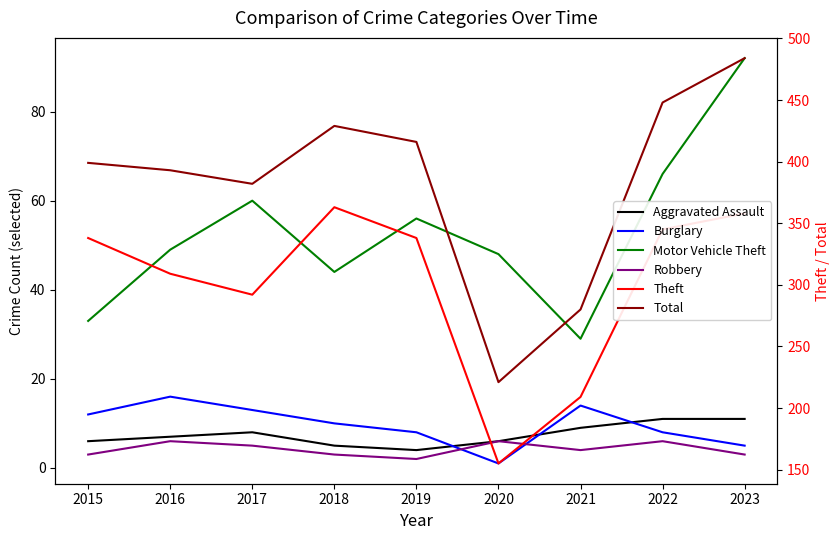

Reading left to right, transcribe all the data shown in this chart.

Aggravated Assault: 2015=6	2016=7	2017=8	2018=5	2019=4	2020=6	2021=9	2022=11	2023=11
Burglary: 2015=12	2016=16	2017=13	2018=10	2019=8	2020=1	2021=14	2022=8	2023=5
Motor Vehicle Theft: 2015=33	2016=49	2017=60	2018=44	2019=56	2020=48	2021=29	2022=66	2023=92
Robbery: 2015=3	2016=6	2017=5	2018=3	2019=2	2020=6	2021=4	2022=6	2023=3
Theft: 2015=338	2016=309	2017=292	2018=363	2019=338	2020=155	2021=209	2022=345	2023=358
Total: 2015=399	2016=393	2017=382	2018=429	2019=416	2020=221	2021=280	2022=448	2023=484